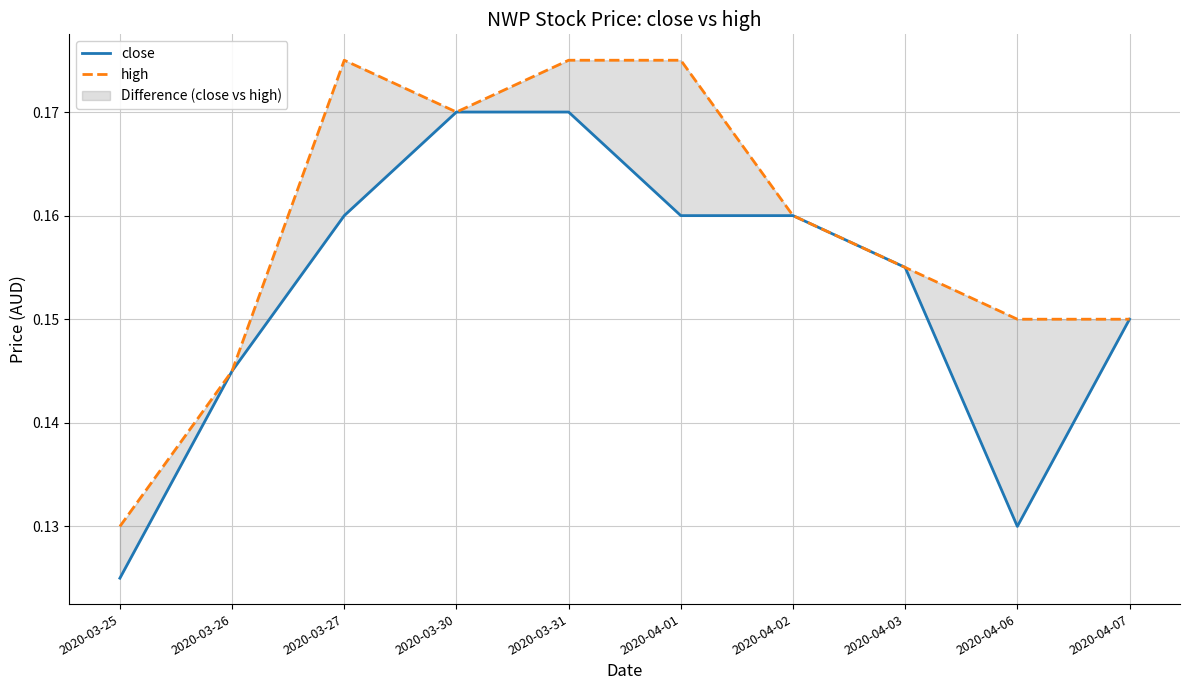

How many lines are shown in the chart?

2